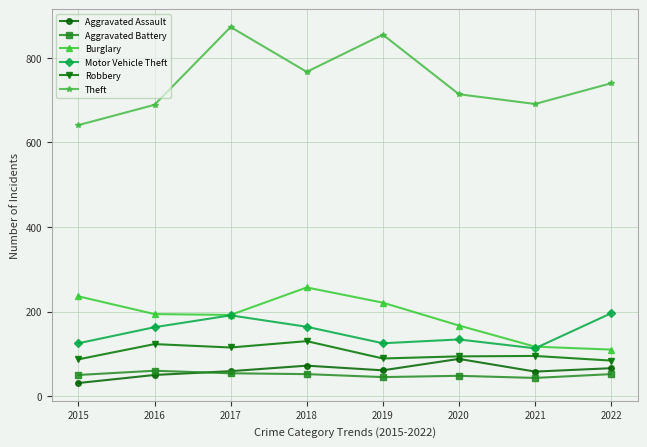

What is the sum of the Aggravated Assault values at 2022 and 2018?

138